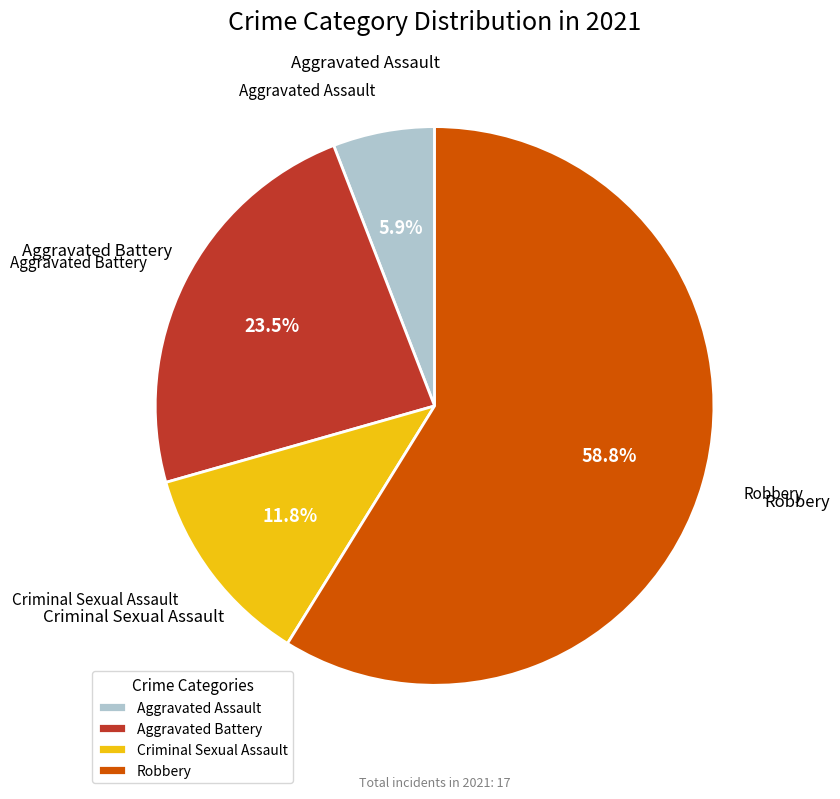

Which slice is the smallest?

Aggravated Assault